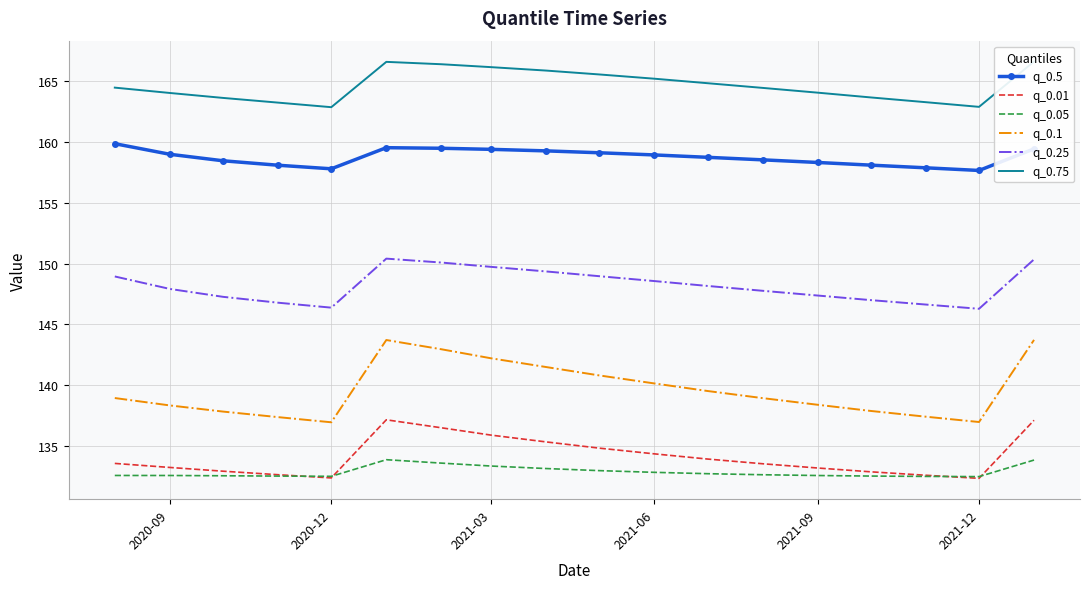

What is the sum of all q_0.75 values?

2964.0